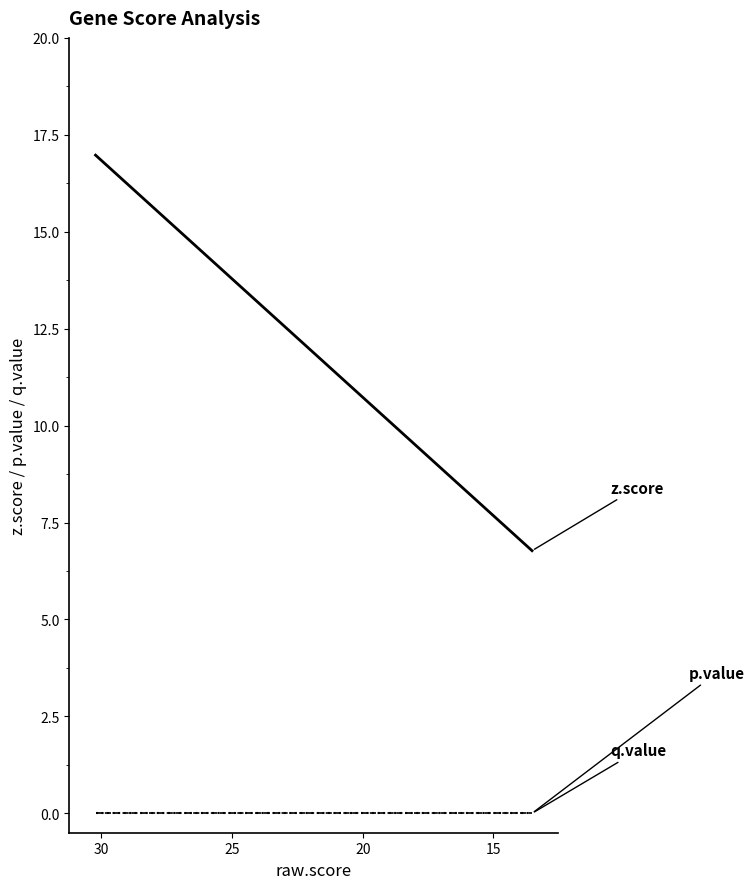

How many lines are shown in the chart?

3